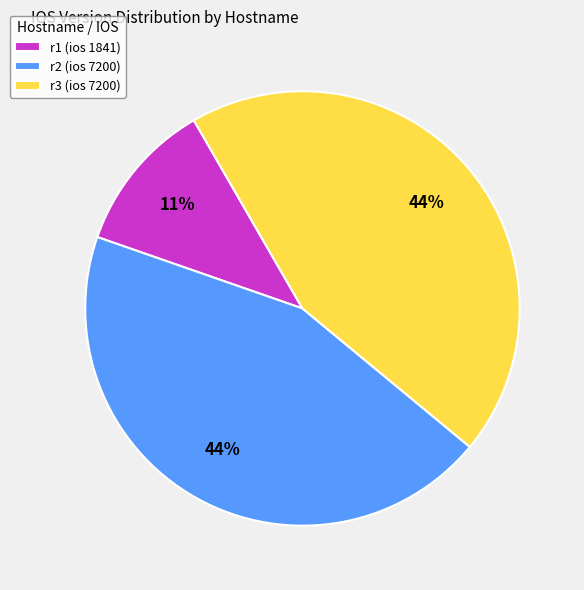

Is it true that r2 is 44% of the pie?

True